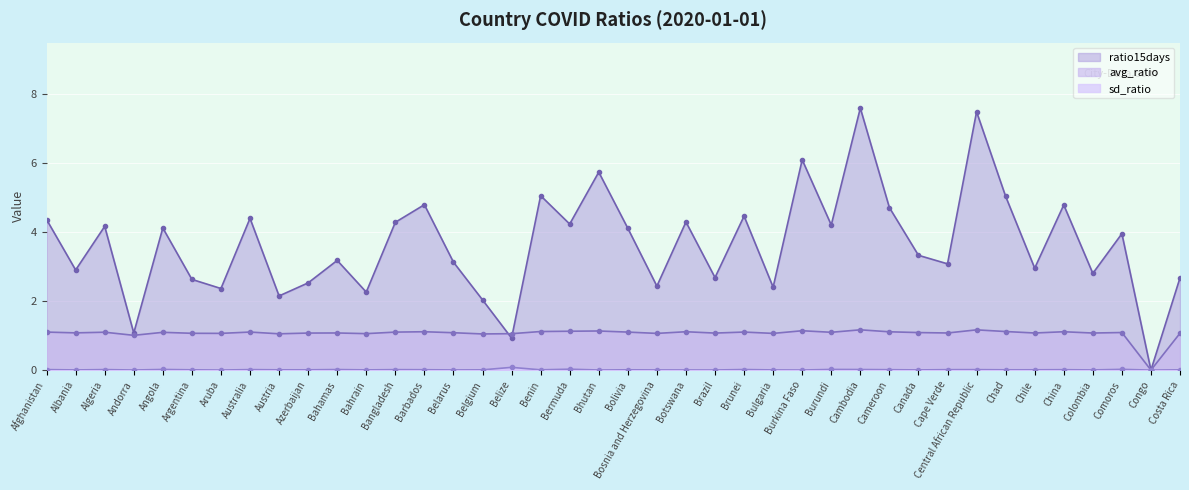

What position from the left is Burundi?

28